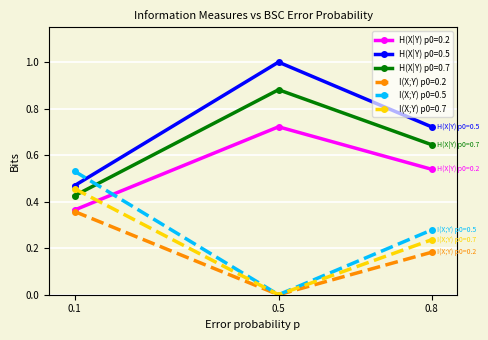

What is the sum of all H(X|Y) p0=0.7 values?

2.0